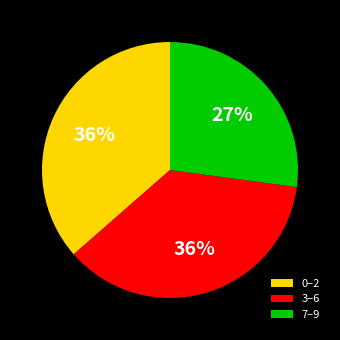

Approximately how many times larger is the value at 0–2 compared to 7–9?

1.3